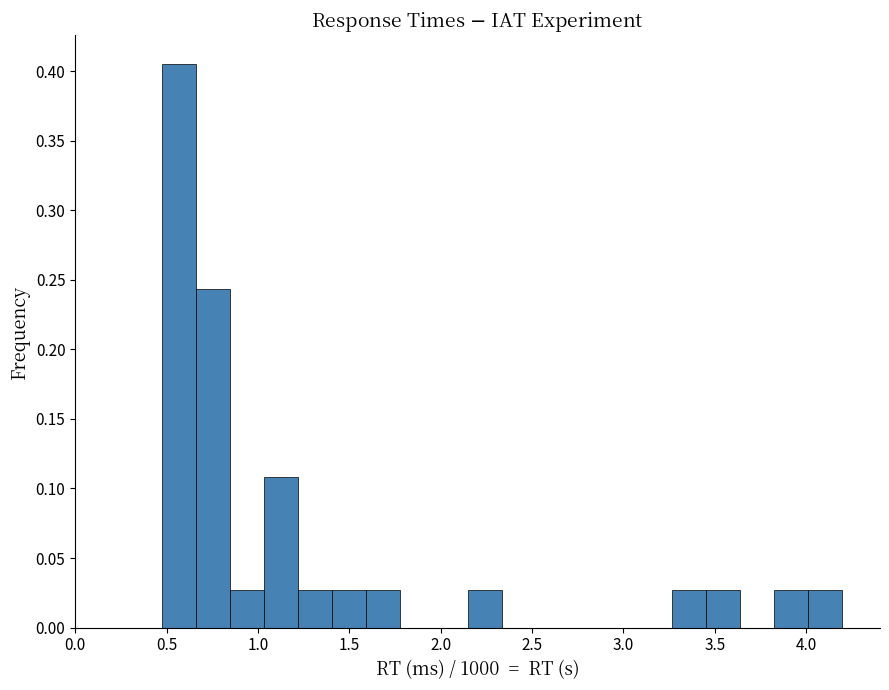

Read against the x-axis, roughly where is the centre of the tallest bar?

0.55